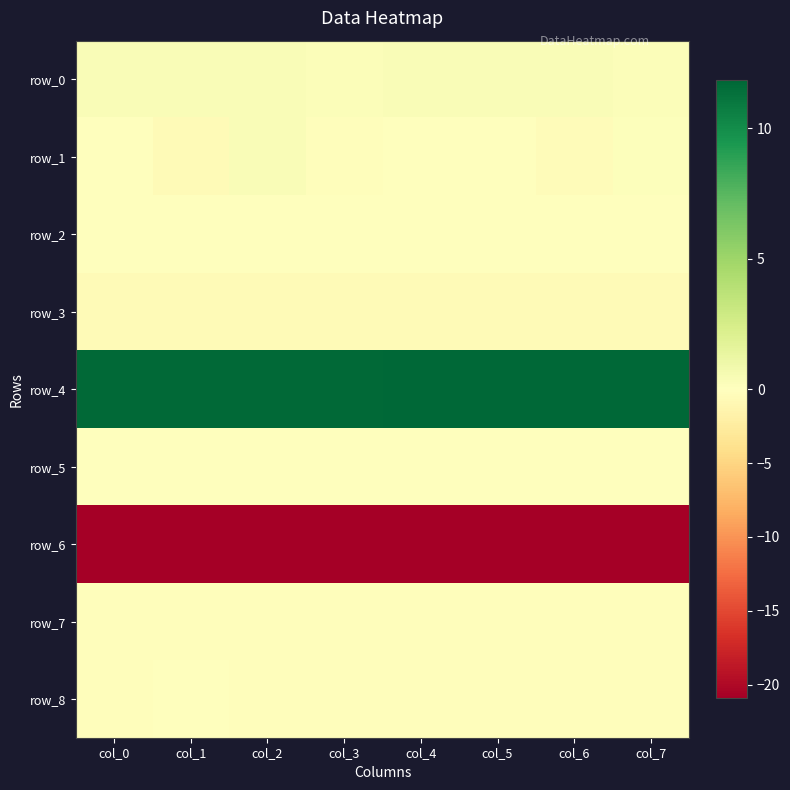

Which label corresponds to the smallest value in the chart?

col_0